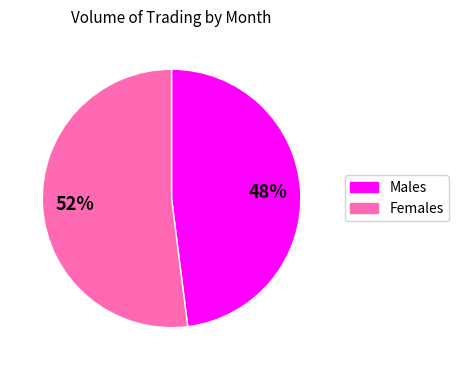

To the nearest percent, what is the difference between the Males and Females slice percentages?

4%